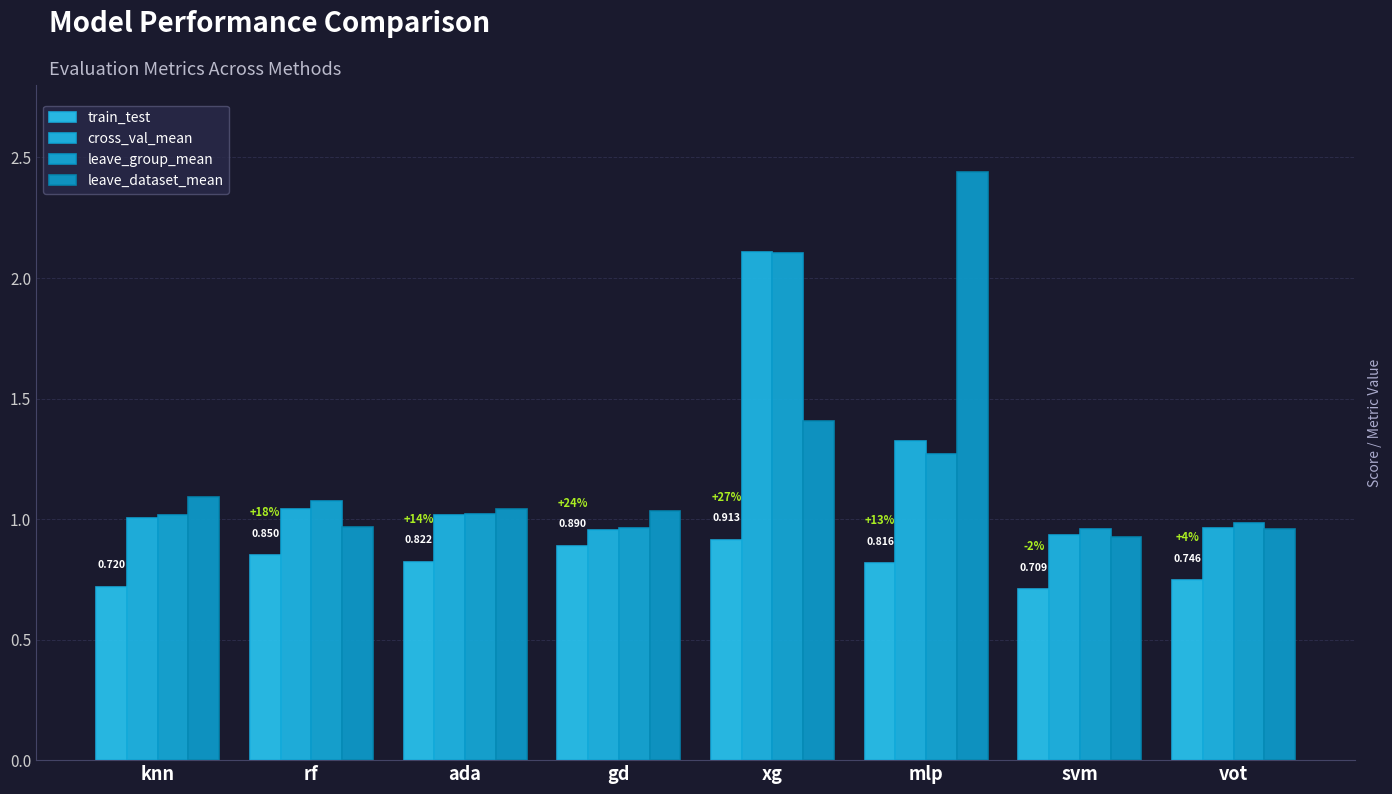

Which label corresponds to the smallest value in the chart?

svm